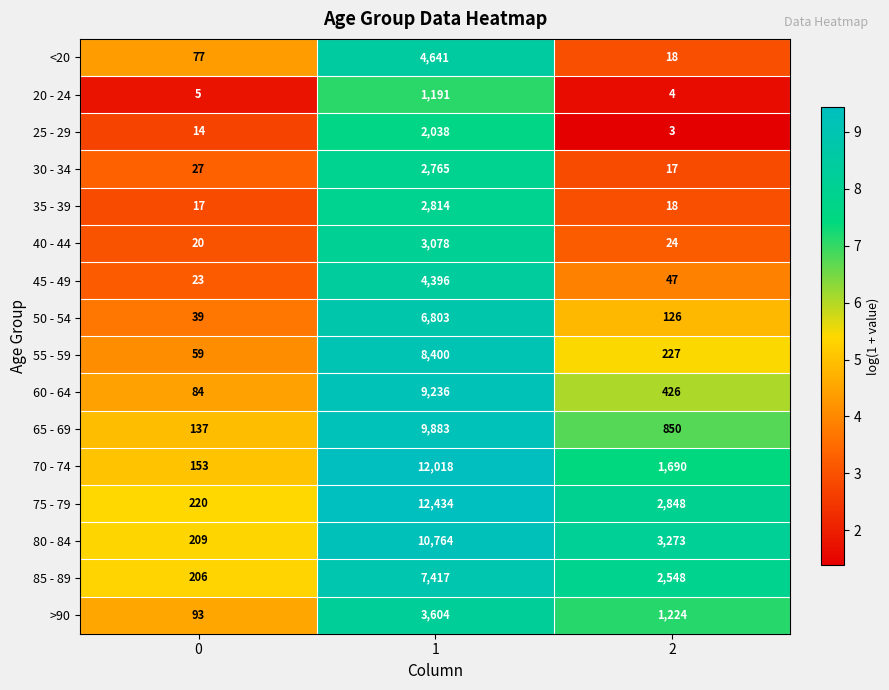

What is the total value across all series at 0?

1383